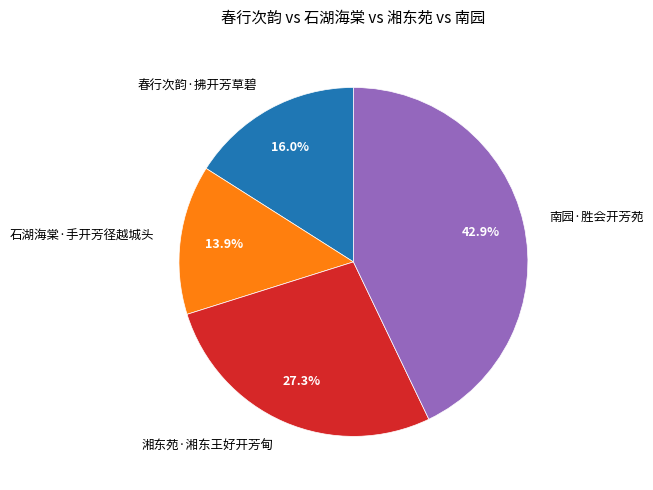

To the nearest percent, what is the difference between the largest and smallest slice percentages?

29%